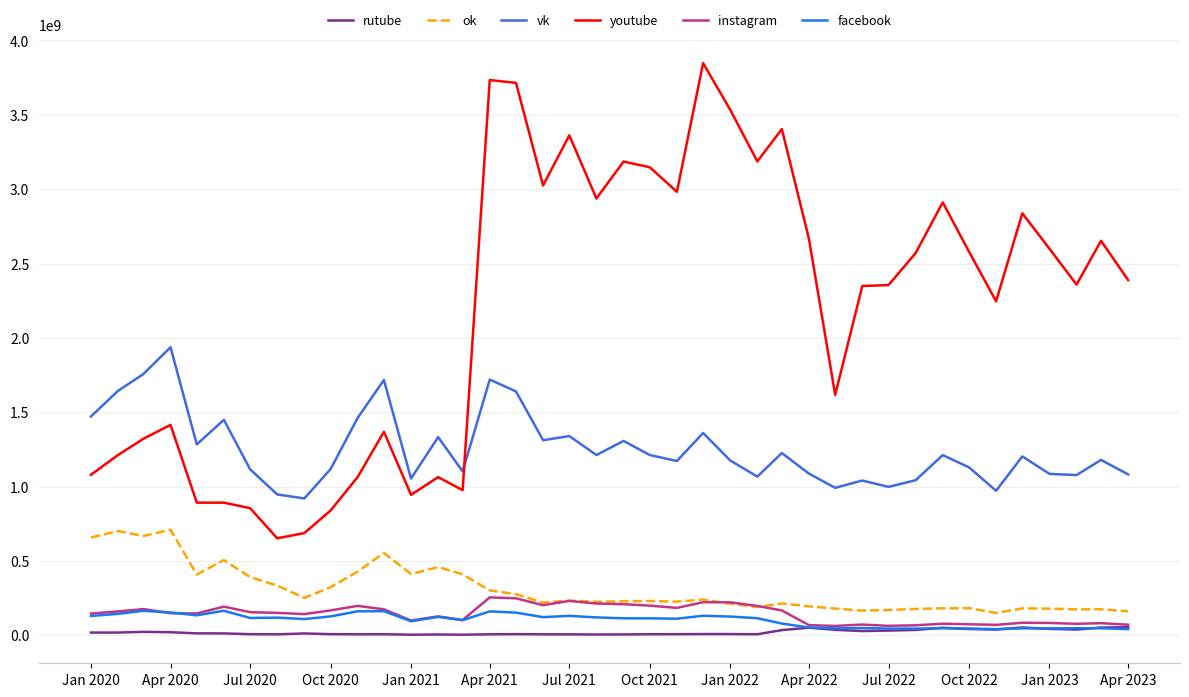

True or false: vk and ok intersect in this chart.

False